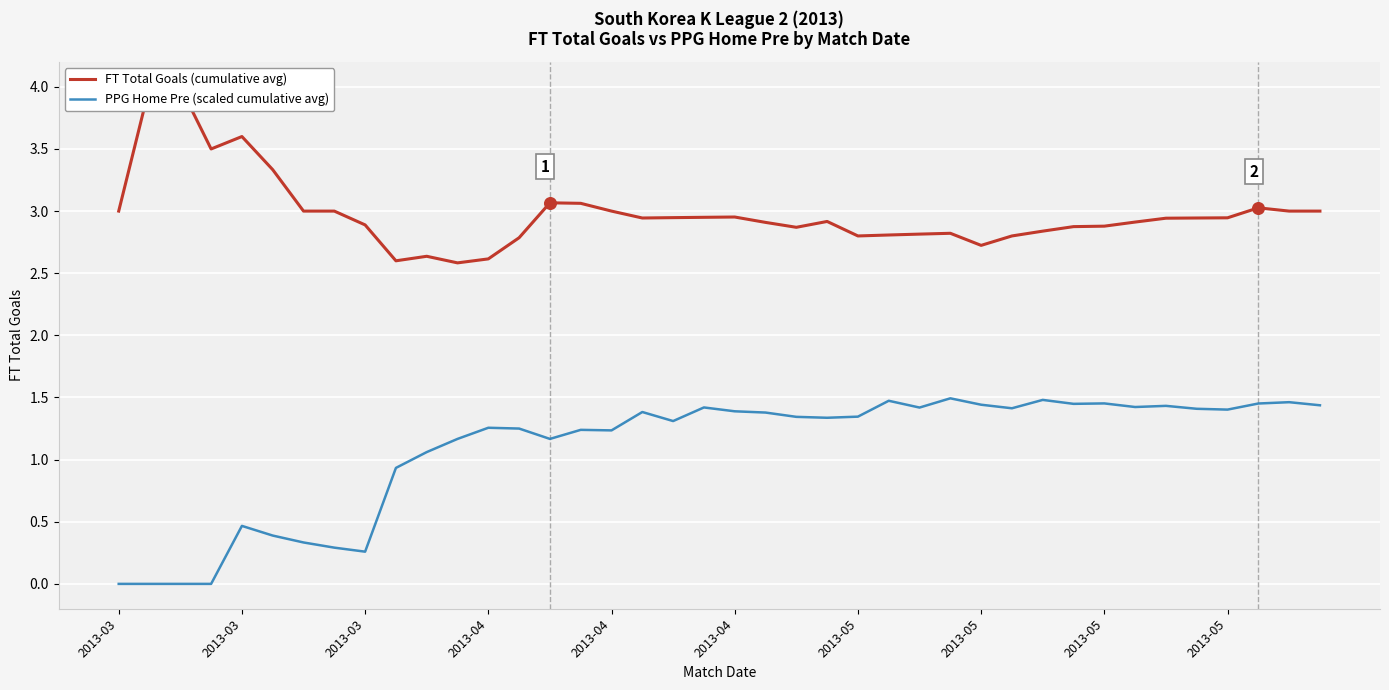

Which series contains the lowest Y value?

PPG Home Pre (scaled cumulative avg)